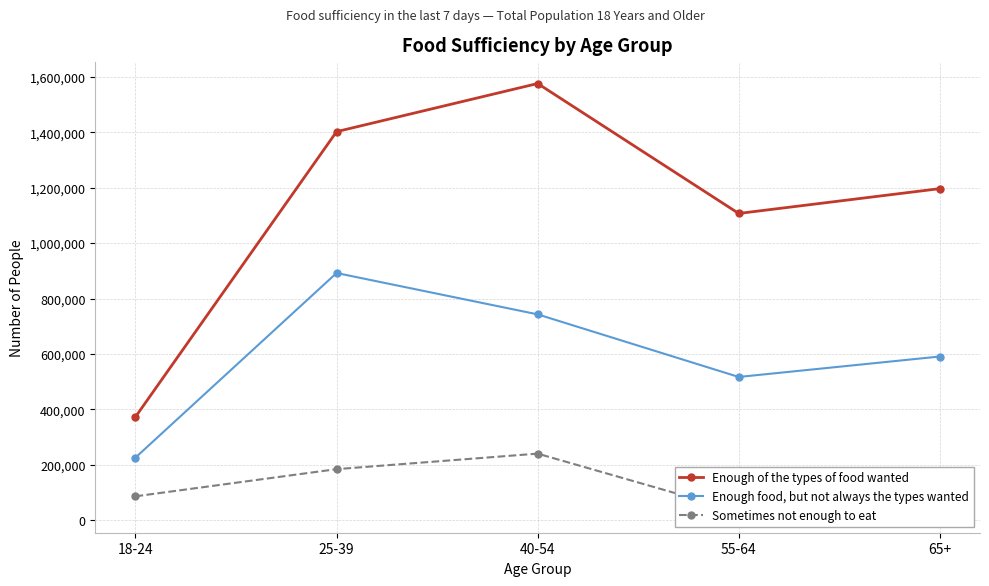

Where is the first local minimum for Sometimes not enough to eat?

55-64